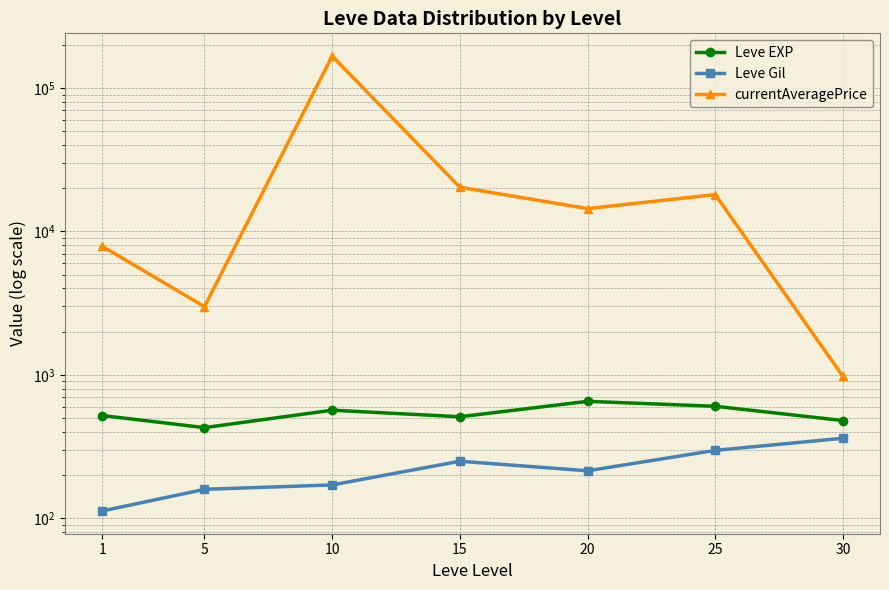

What is the total value across all series at 15?

21090.2